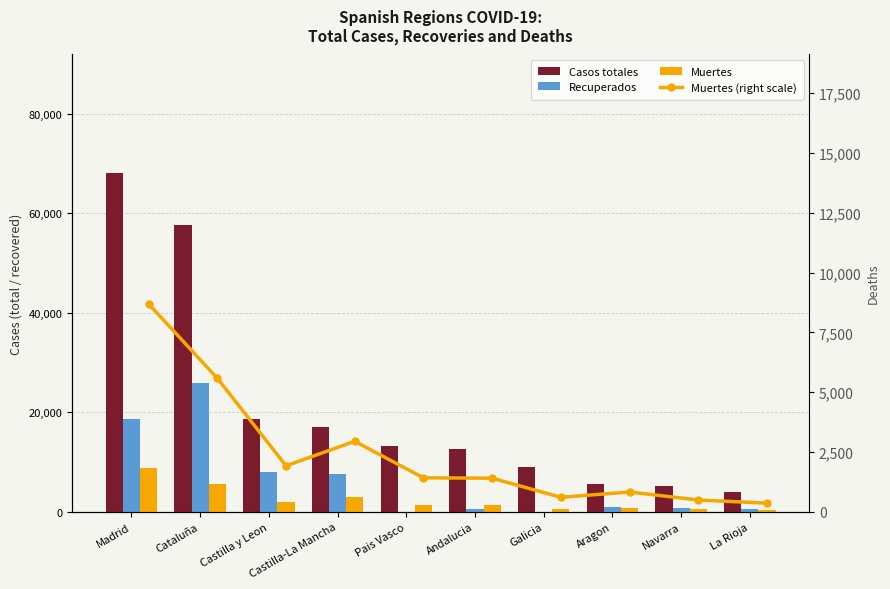

What are all the series names shown in the legend?

Casos totales, Recuperados, Muertes, Muertes (right scale)